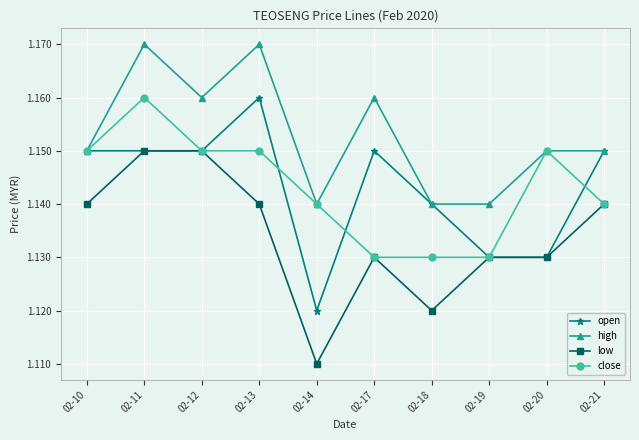

True or false: low and high intersect in this chart.

False